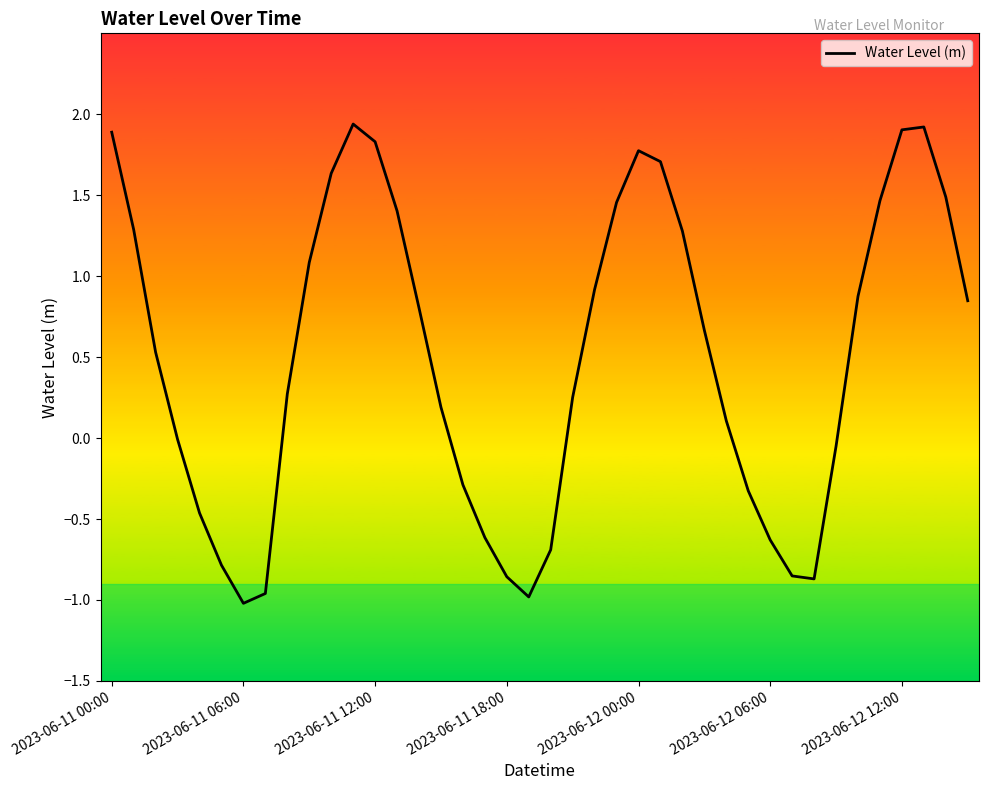

What is the greatest value displayed?

1.9